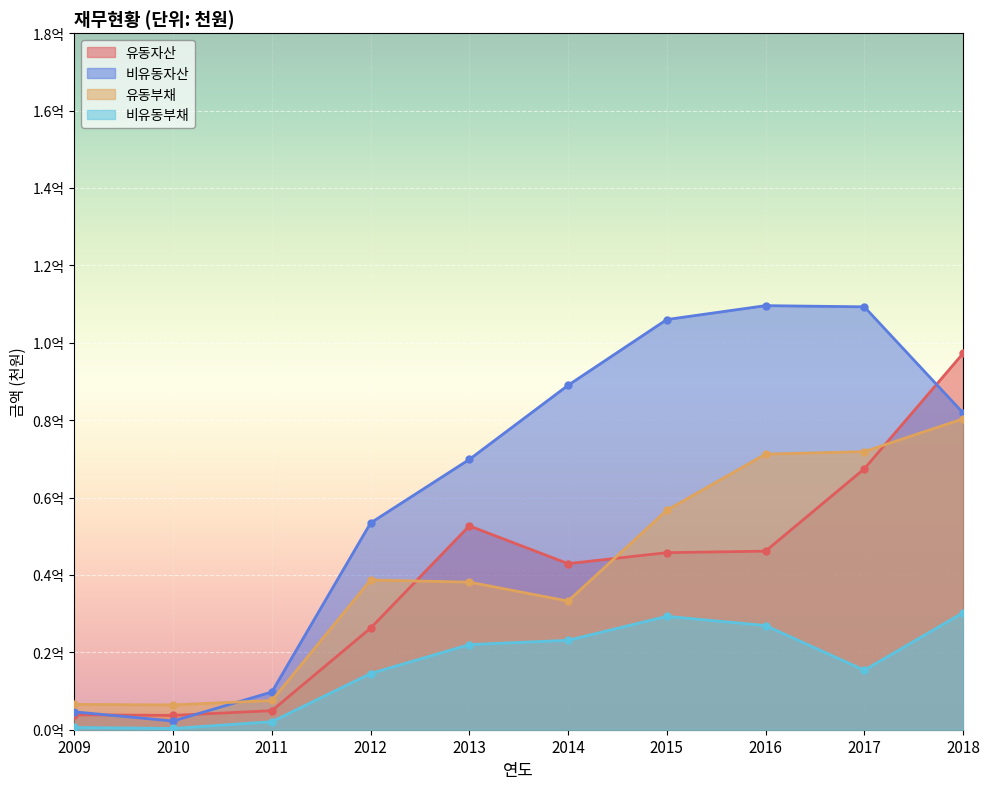

What is the value of the 유동자산 point at the 1st from the left?

3861495